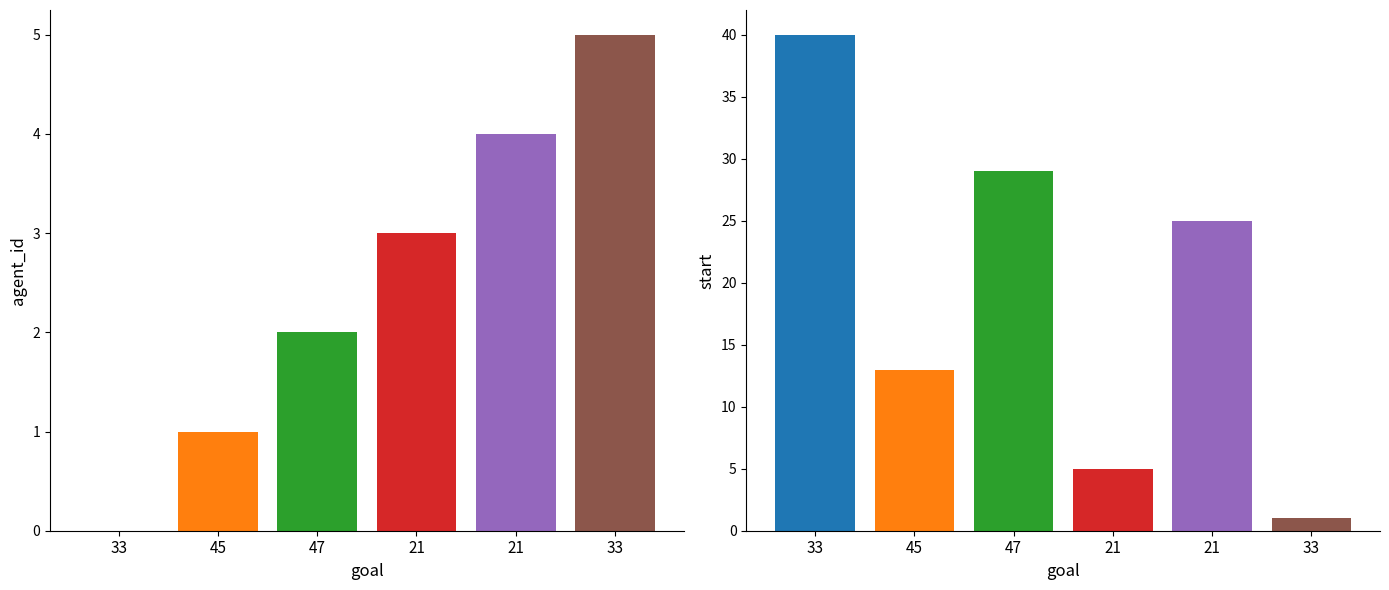

How many series are shown in this chart?

2